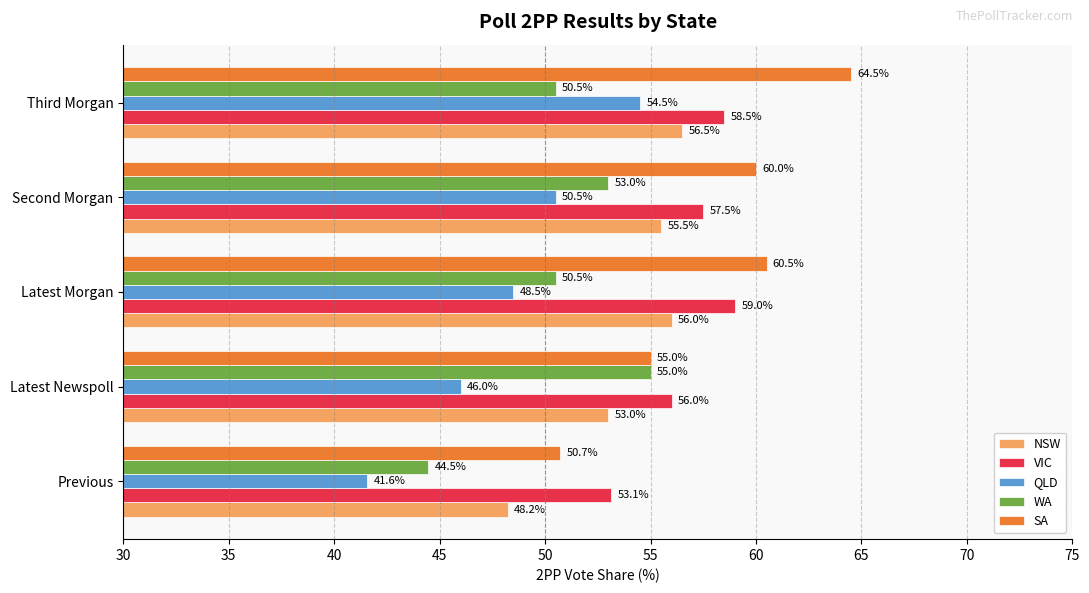

Is it true that QLD equals 33.2 at Second Morgan?

False